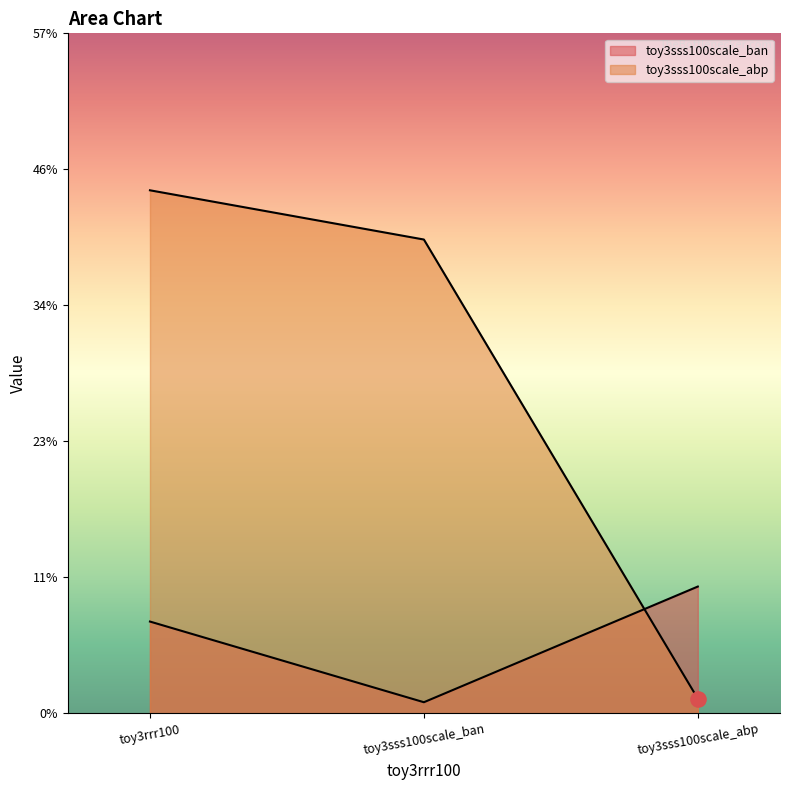

What are all the series names shown in the legend?

toy3sss100scale_ban, toy3sss100scale_abp